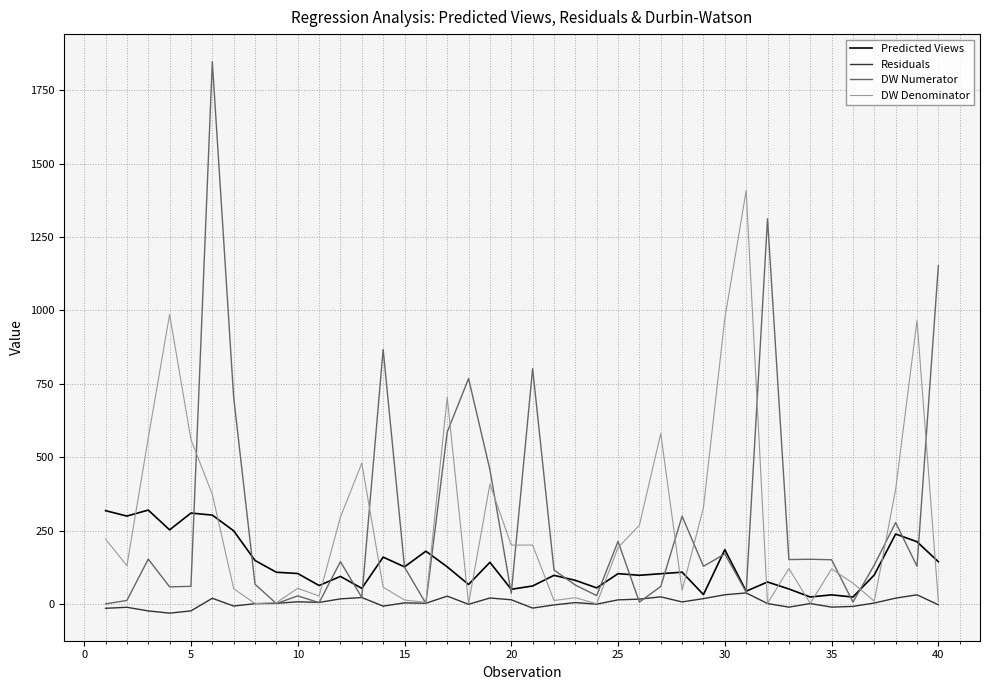

Which series has the widest spread of values?

DW Numerator